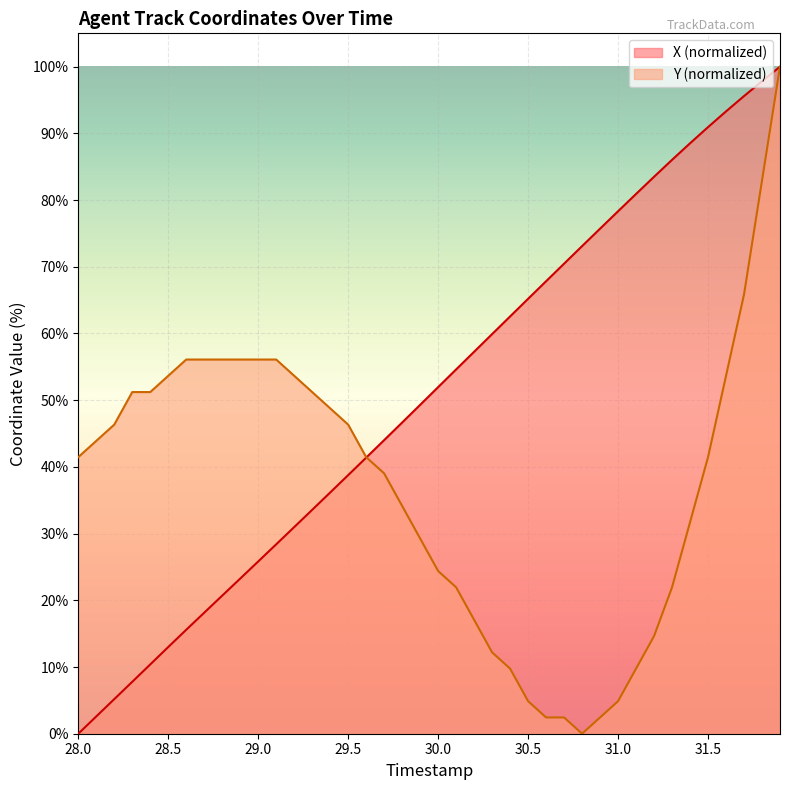

Does the chart display data point markers on the line(s)?

No